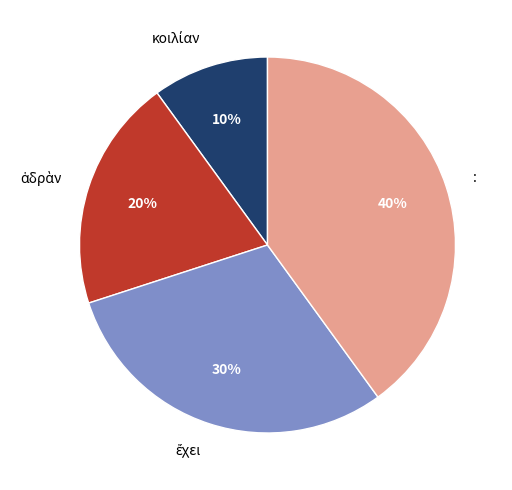

What is the largest slice in the pie chart?

: